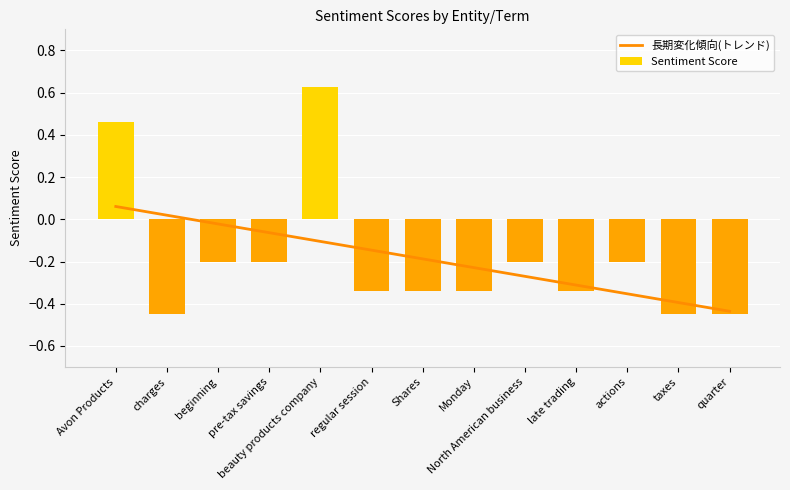

What is the sum of all values?

-2.4